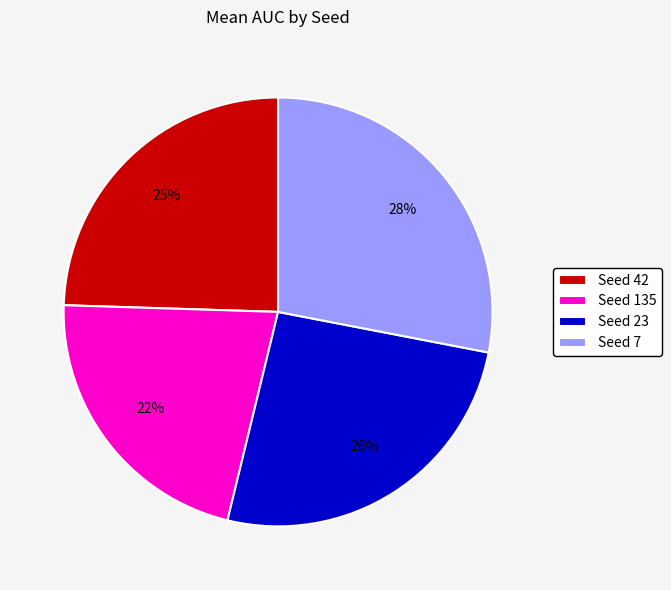

Approximately how many times larger is the value at Seed 23 compared to Seed 135?

1.2